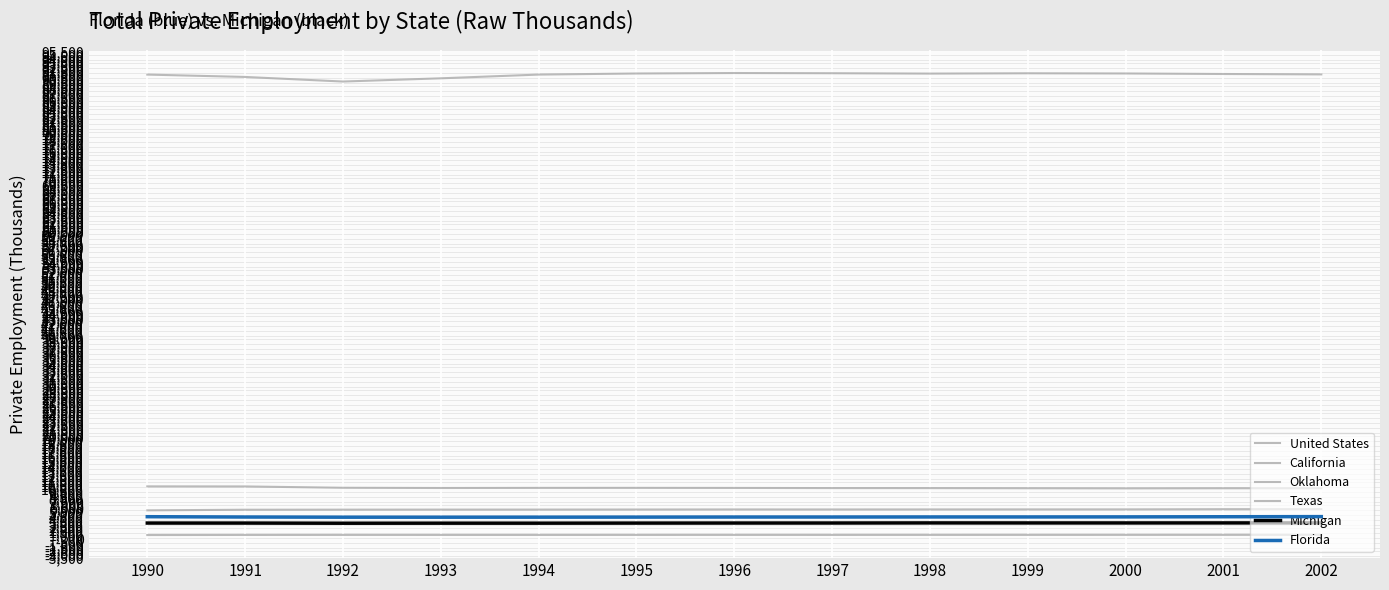

What is the minimum value for California?

10061.5